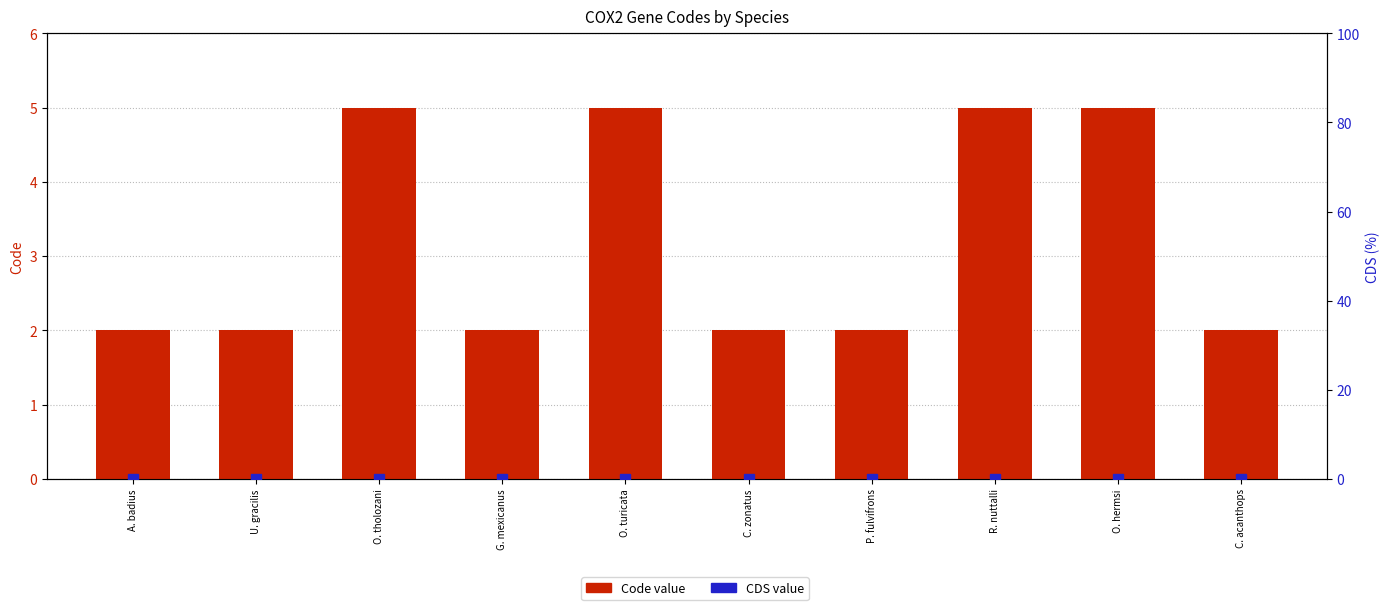

Which series has the largest total across all categories?

Code